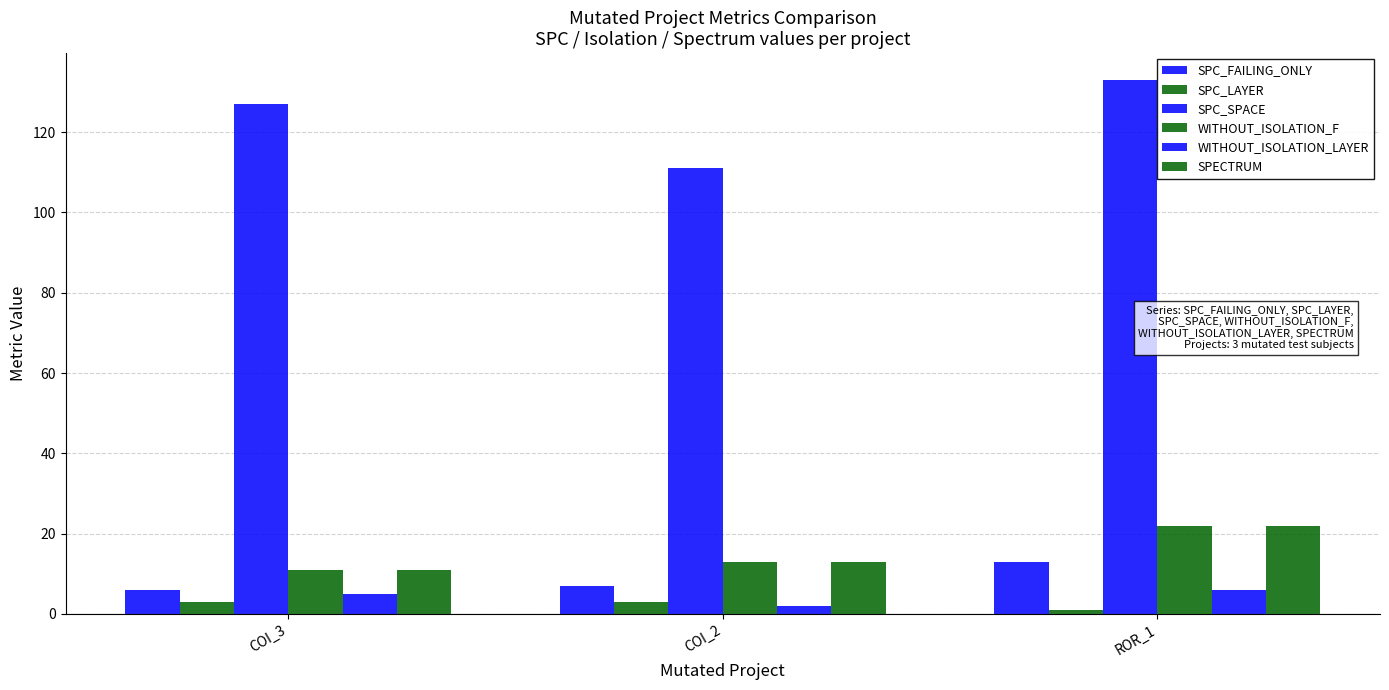

What is the label of the 1st bar from the left?

COI_3